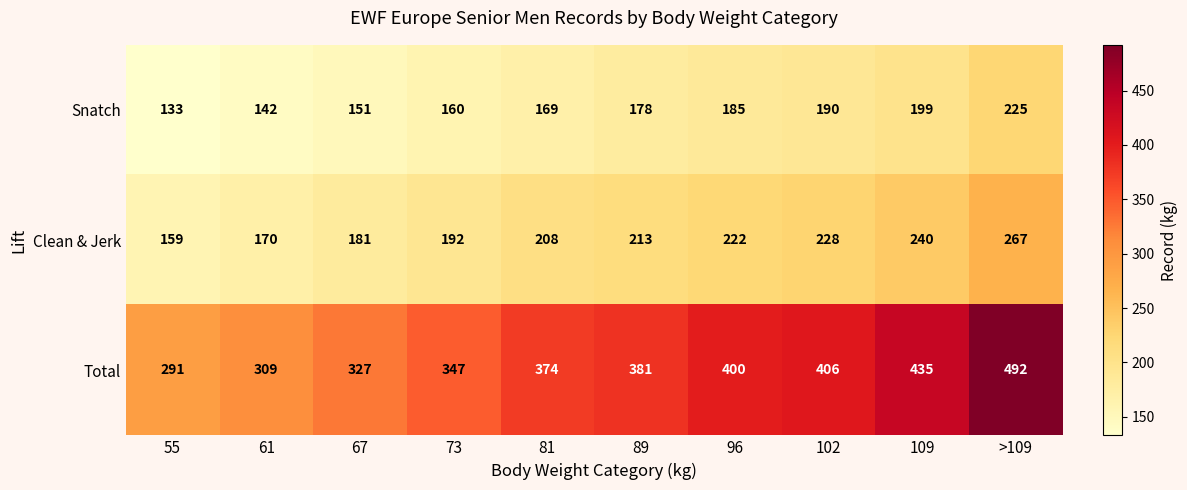

Count the number of categories in the chart.

10